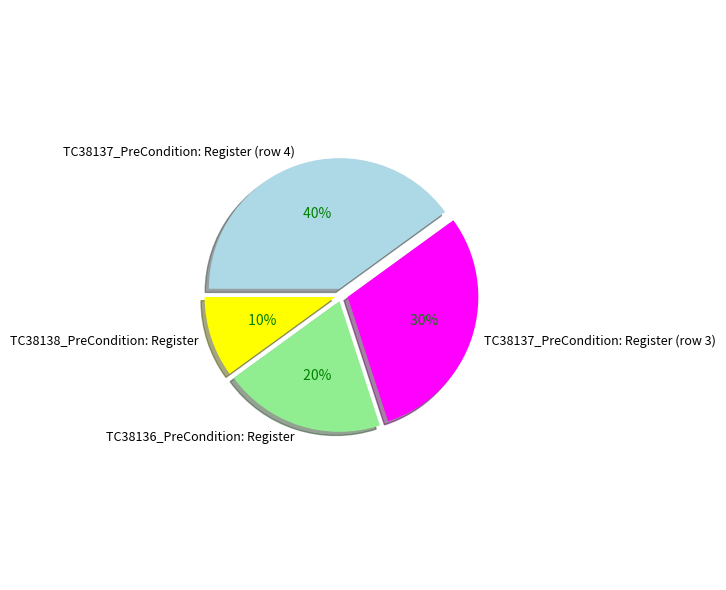

To the nearest percent, what percentage of the pie is TC38137_PreCondition: Register (row 3)?

30%